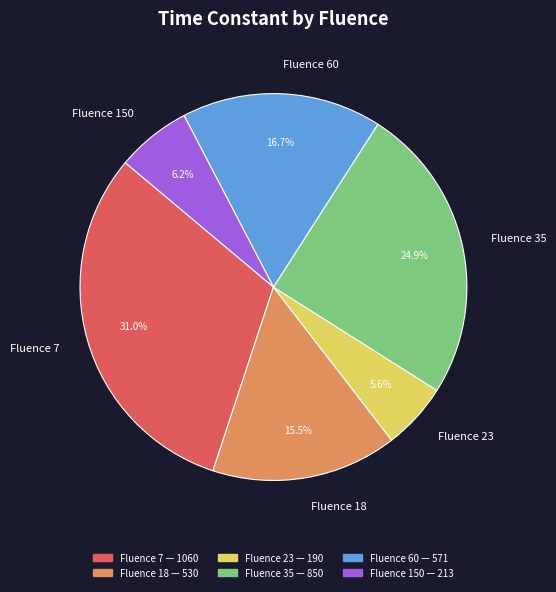

Does Fluence 150 represent more than half of the total?

No